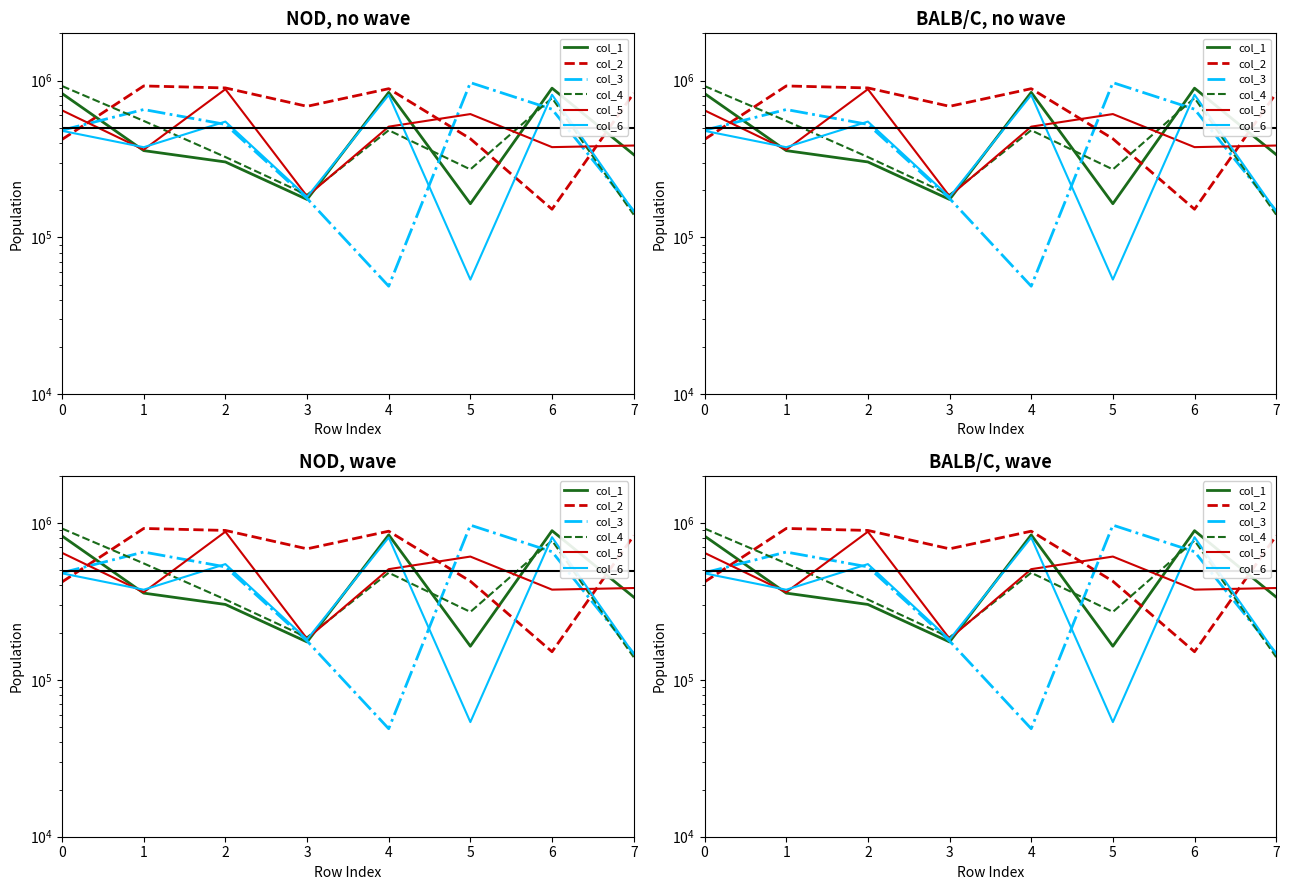

Reading right to left, what are all the values shown in this chart?

col_1: 337262	893909	163935	840590	174558	302655	357490	826503
col_2: 830891	151170	425495	887294	684941	897196	923622	421331
col_3: 147305	656514	969952	48836	177077	525467	653439	482204
col_4: 139653	773626	271268	482153	186537	325396	552939	922259
col_5: 385179	376231	611337	508115	183085	880668	362408	645272
col_6: 146310	811924	53822	809085	181079	547291	375726	477989